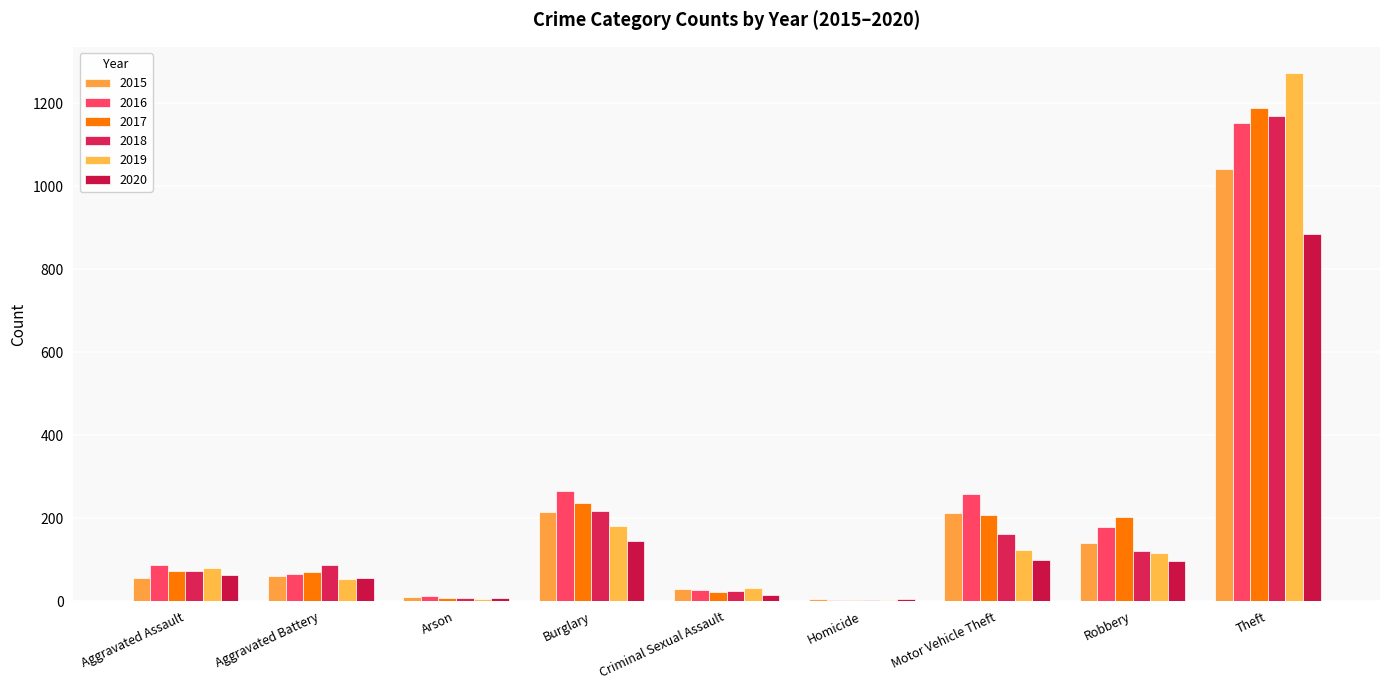

Count the number of data series in this chart.

6